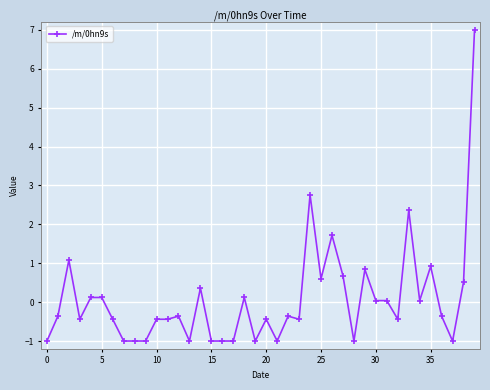

What is the difference between the maximum and minimum values?

8.0